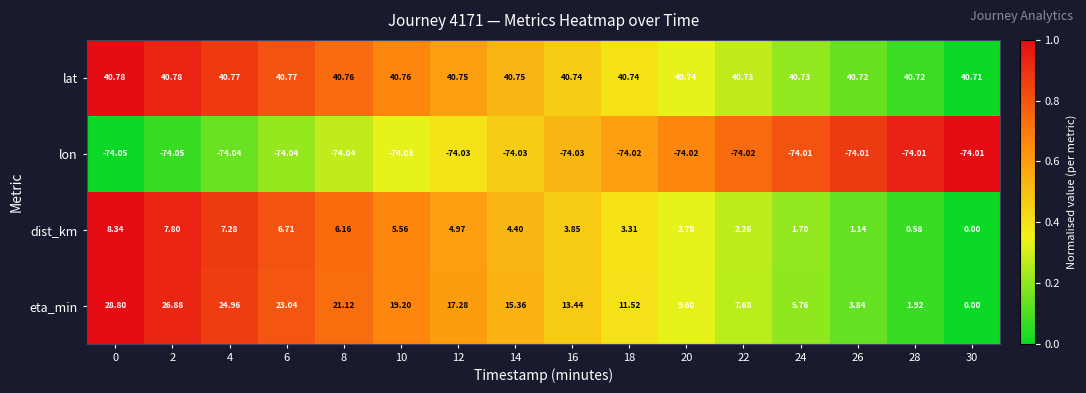

At how many categories does at least one series exceed 0?

16